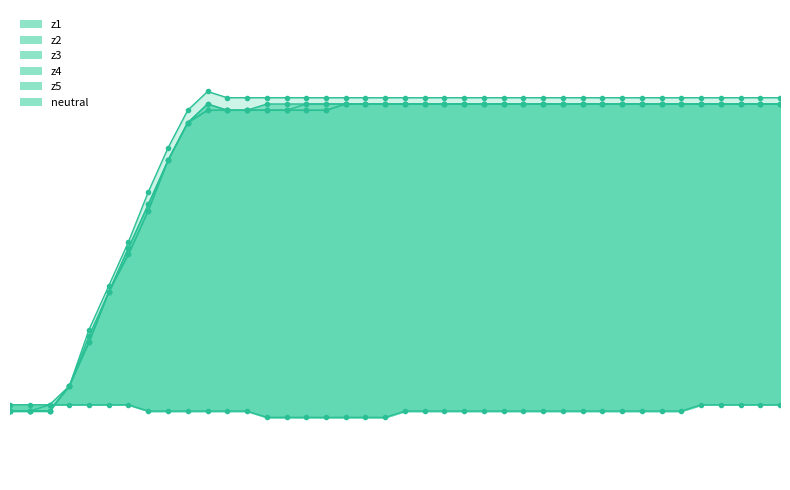

What are all the series names shown in the legend?

z1, z2, z3, z4, z5, neutral